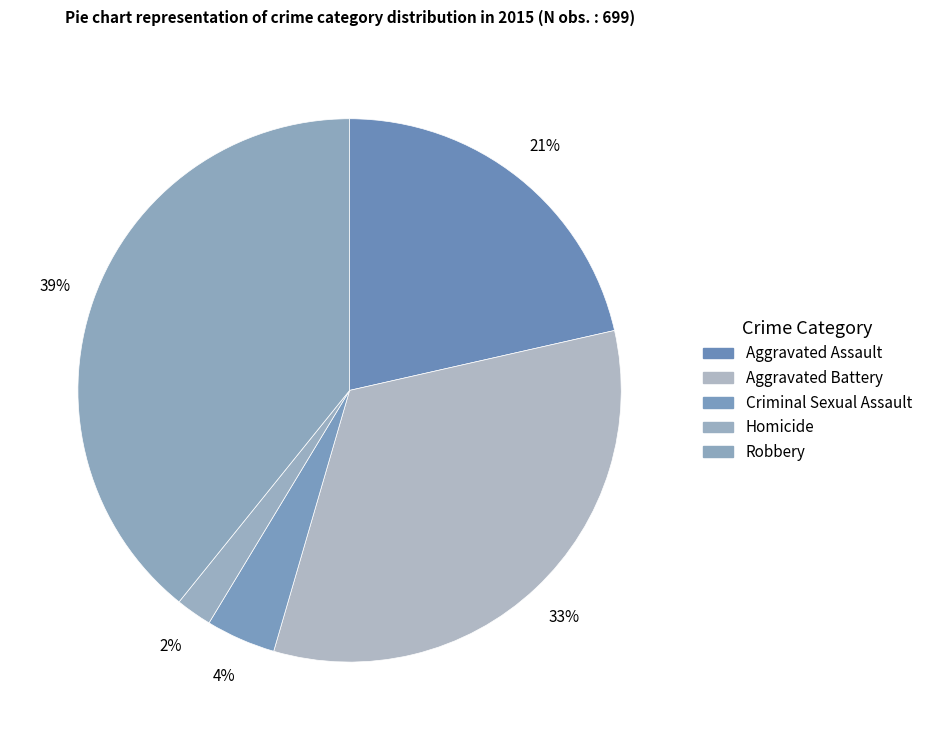

Count the number of slices in the pie.

5